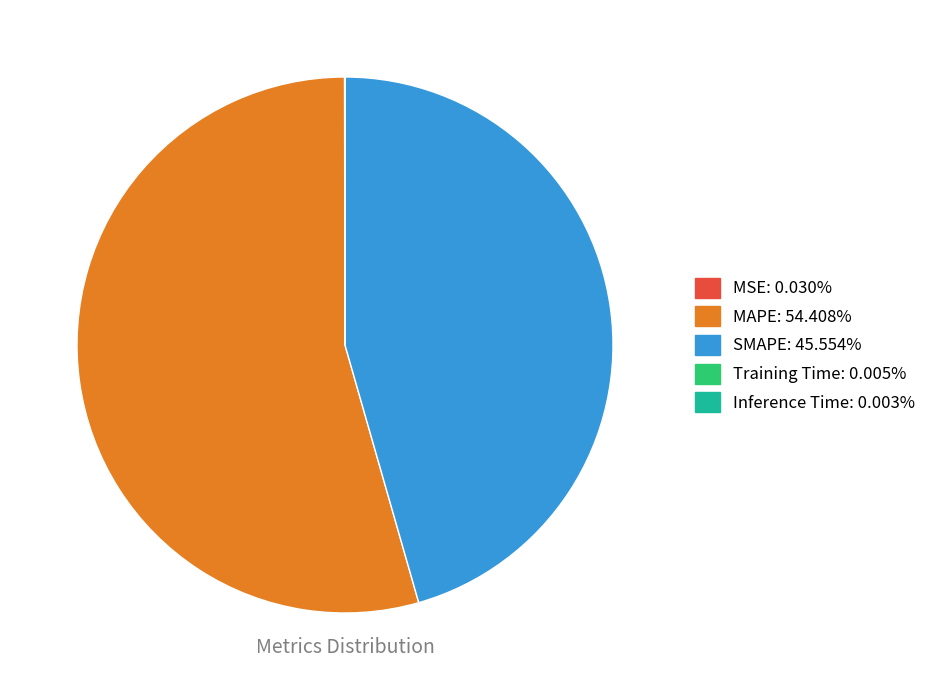

Does any single category account for the majority?

Yes